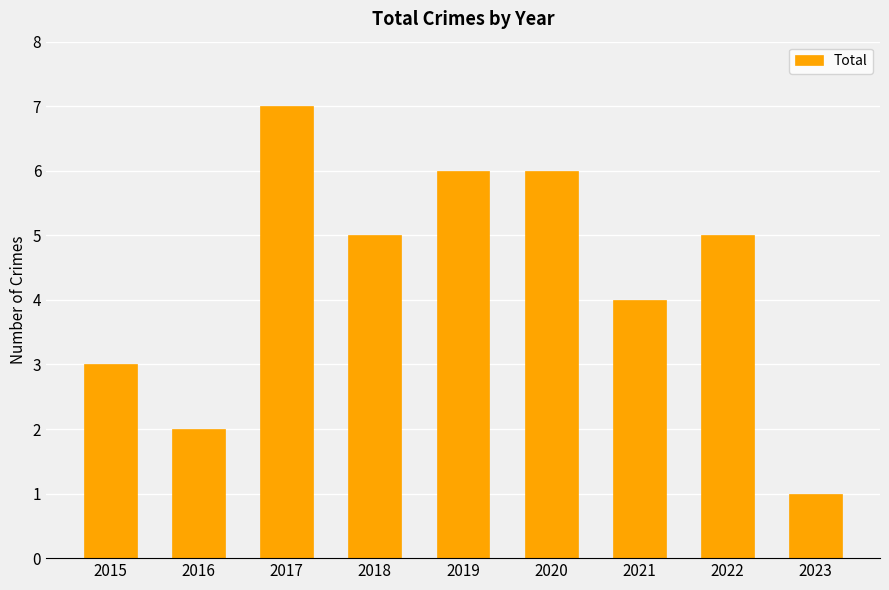

The chart shows a value of 5 at 2022. True or false?

True